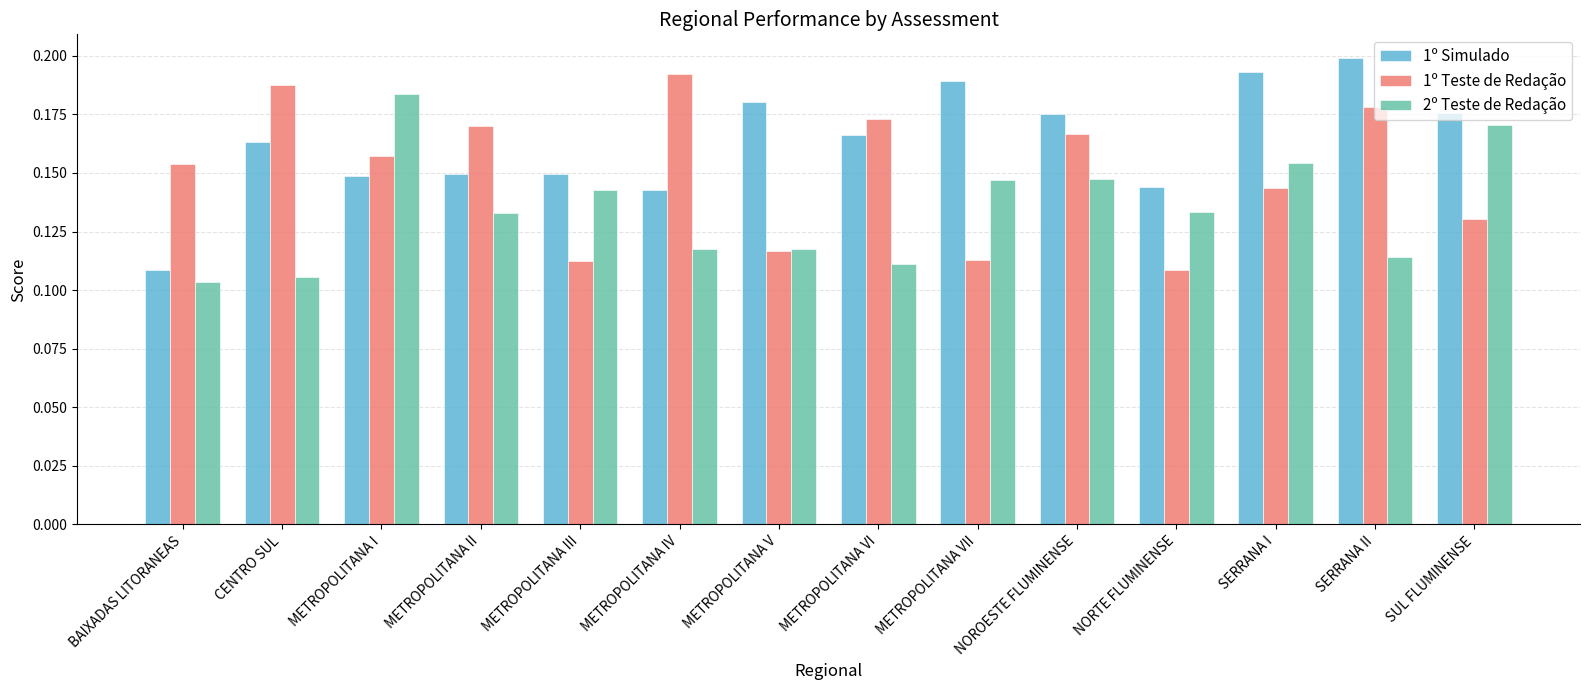

What is the sum of the 1º Simulado values at SERRANA II and METROPOLITANA VI?

0.4